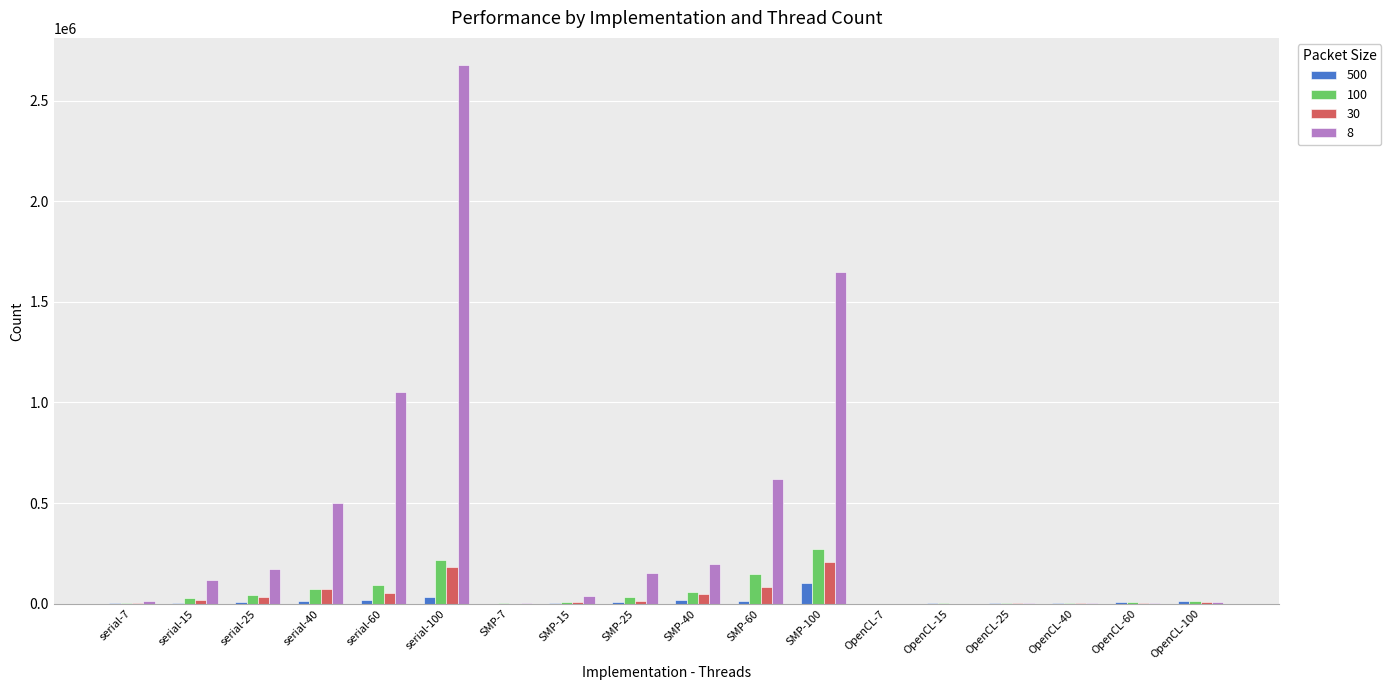

Which series has the largest total across all categories?

8